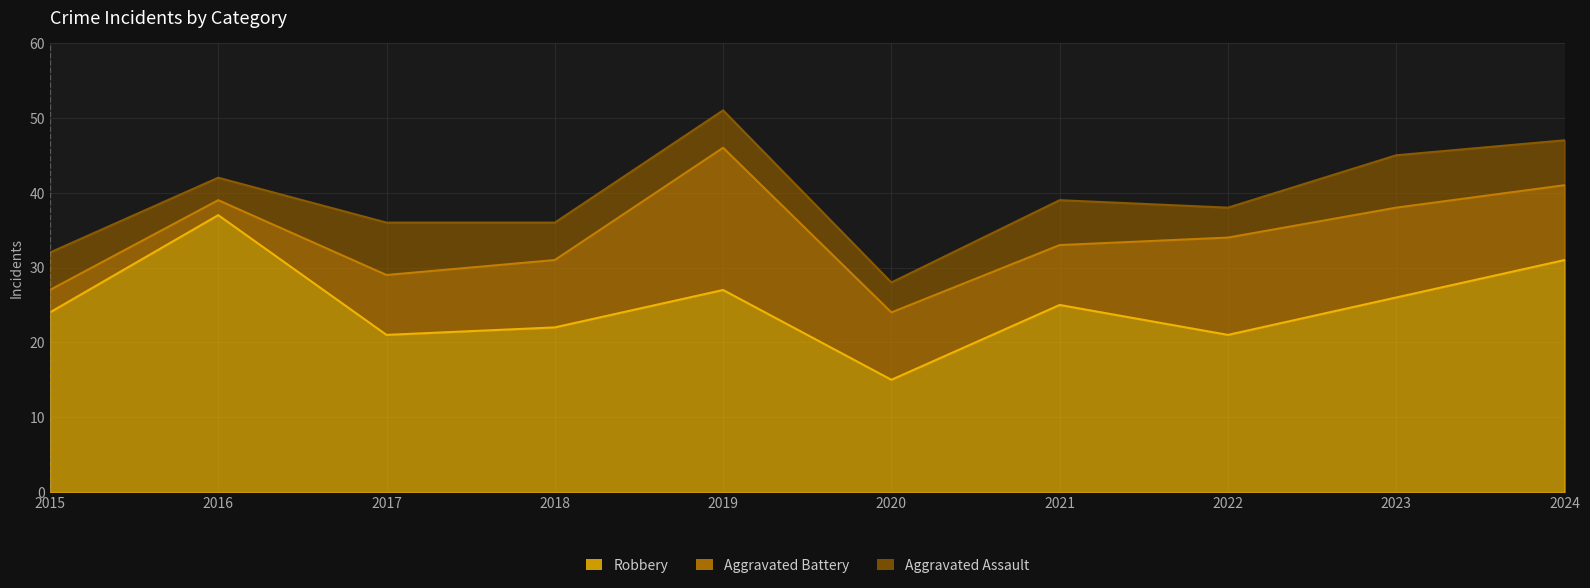

What are all the series names shown in the legend?

Robbery, Aggravated Battery, Aggravated Assault